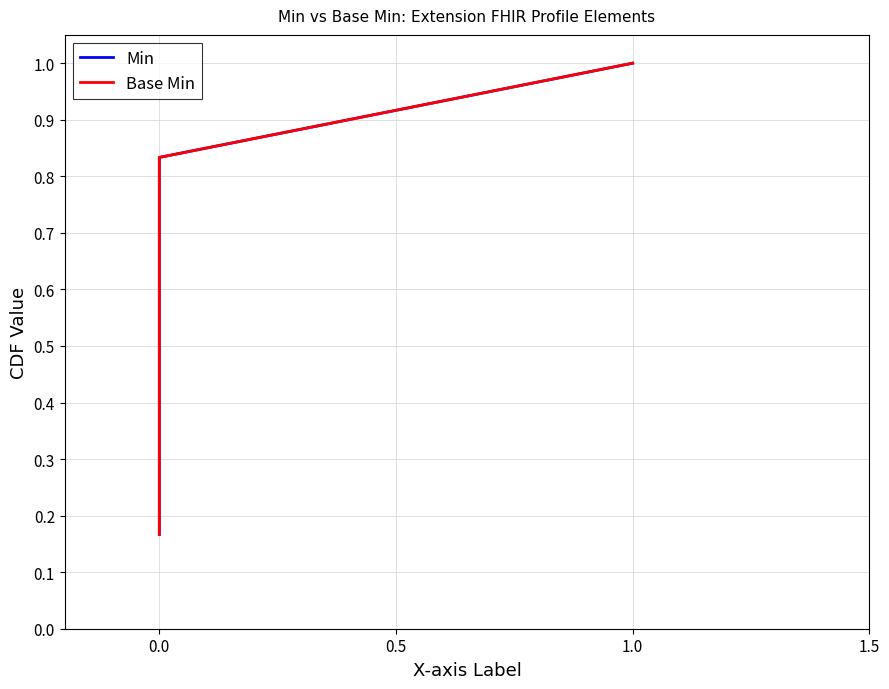

What are all the series names shown in the legend?

Min, Base Min